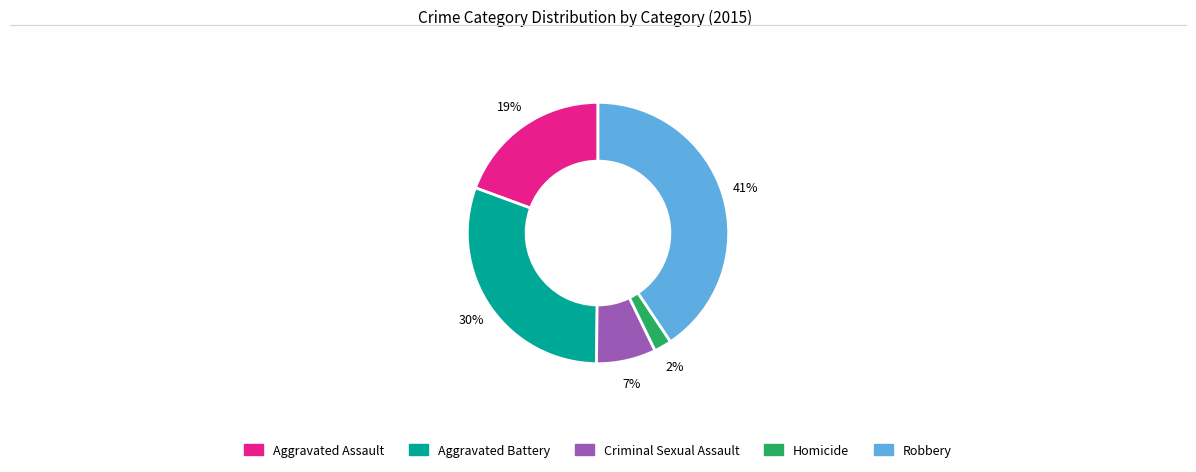

What is the largest slice in the pie chart?

Robbery